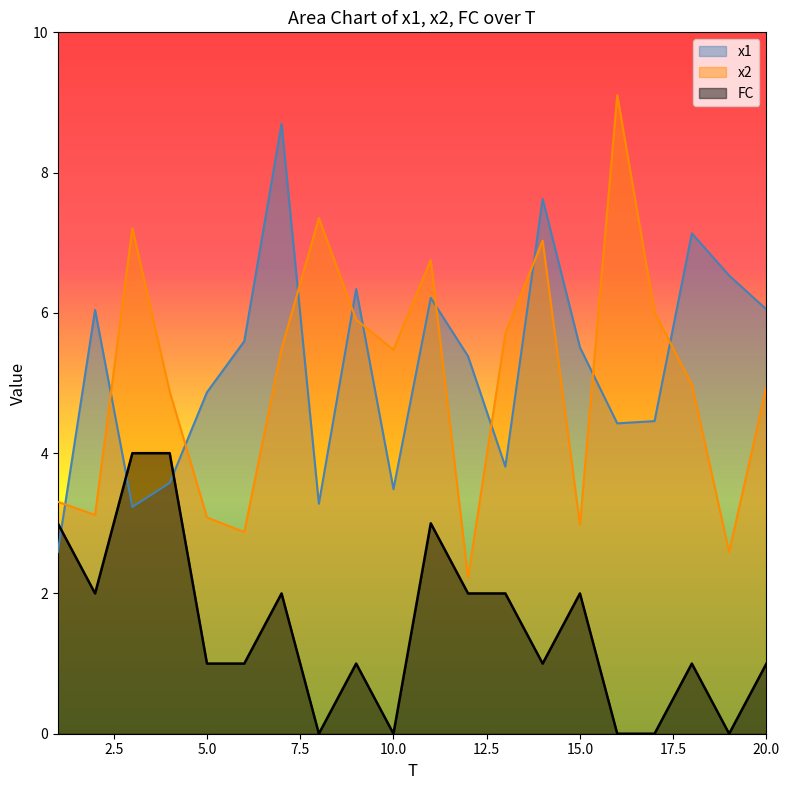

What is the difference between the second highest and minimum values in the FC series?

4.0